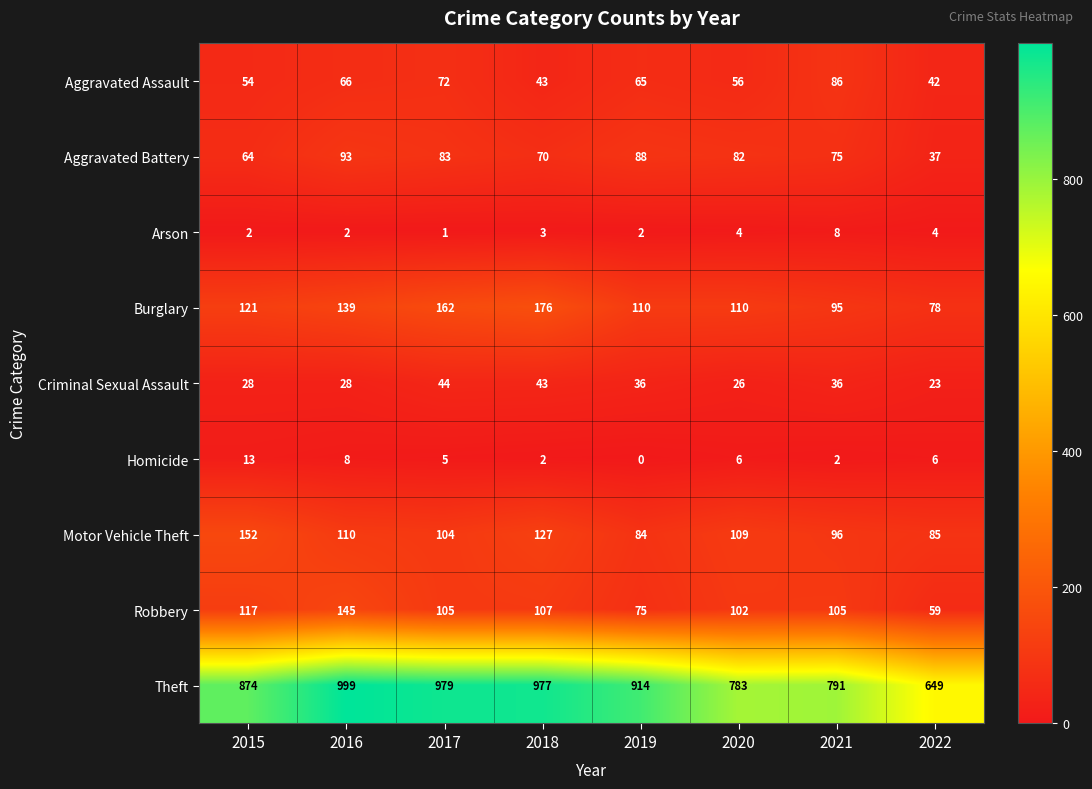

At which category does the chart reach its minimum across all series?

2019